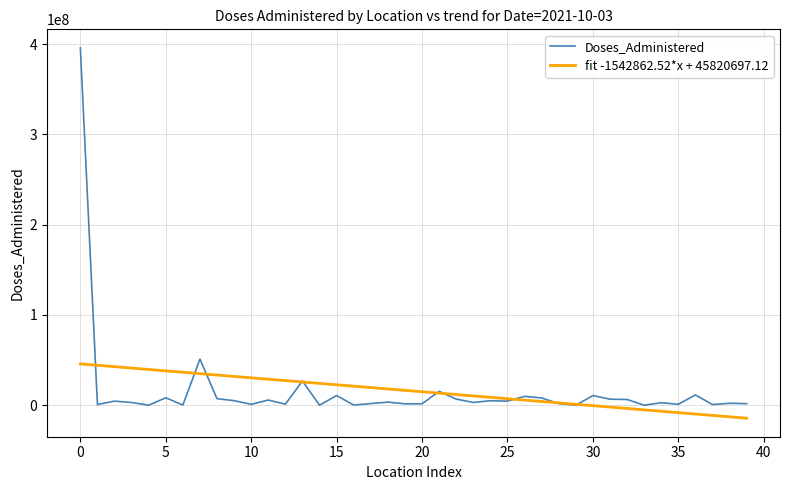

Does the chart have visible grid lines?

Yes